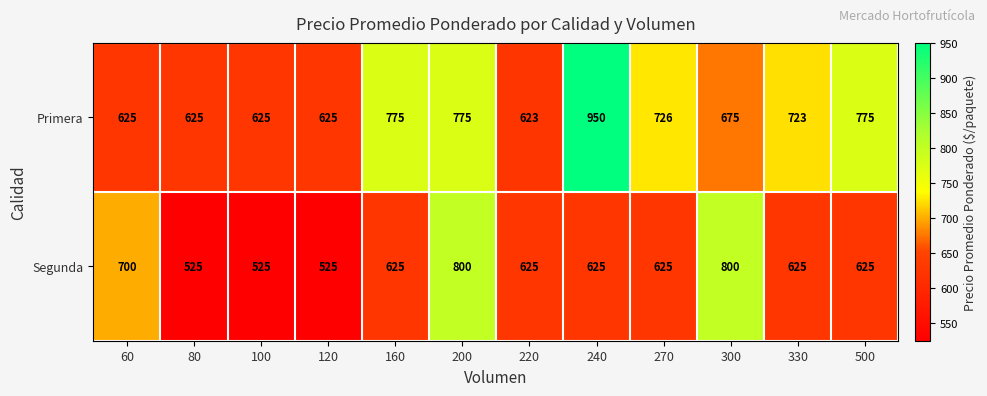

Rank the series by their average value, from highest to lowest.

Primera, Segunda